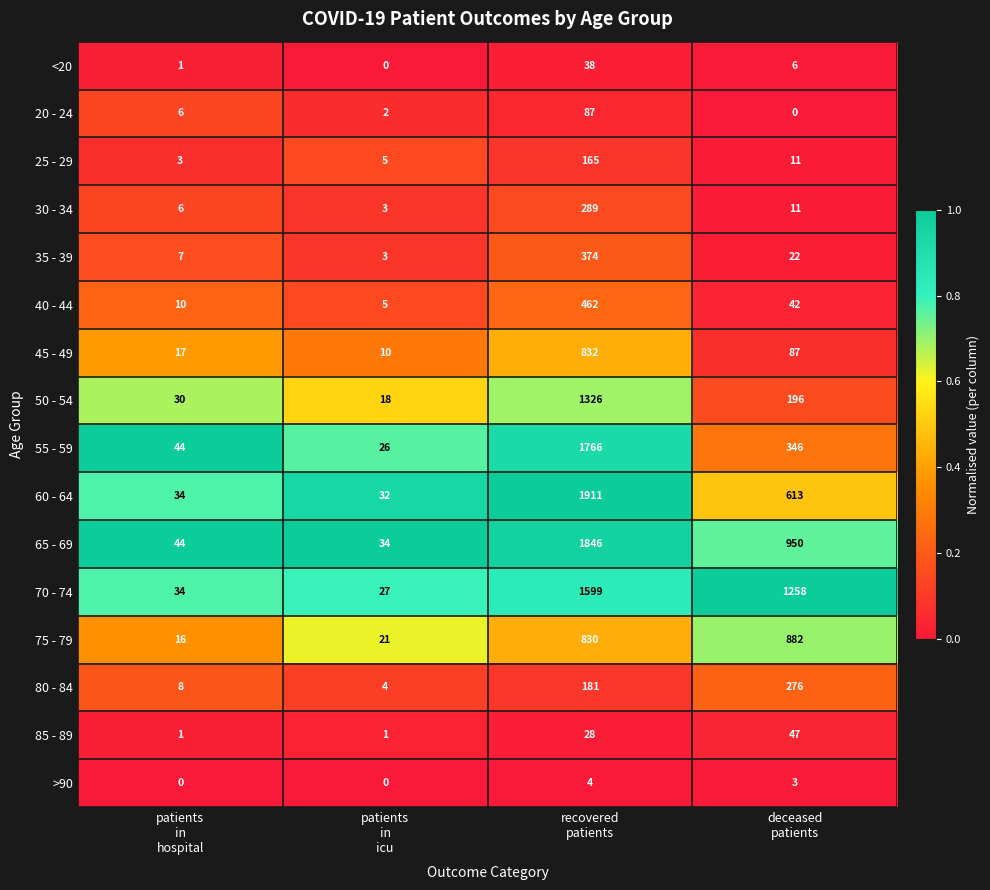

What is the maximum value for 65 - 69?

1846